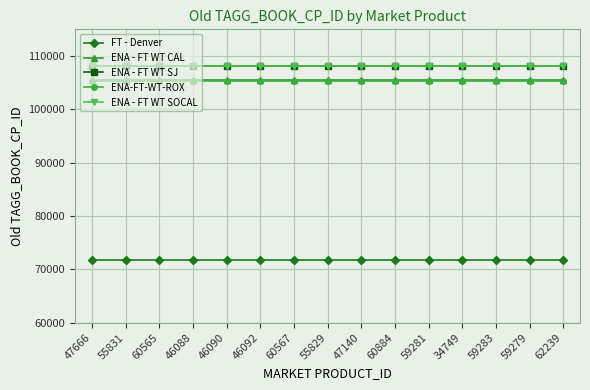

True or false: ENA - FT WT CAL and ENA - FT WT SJ cross at least once.

False